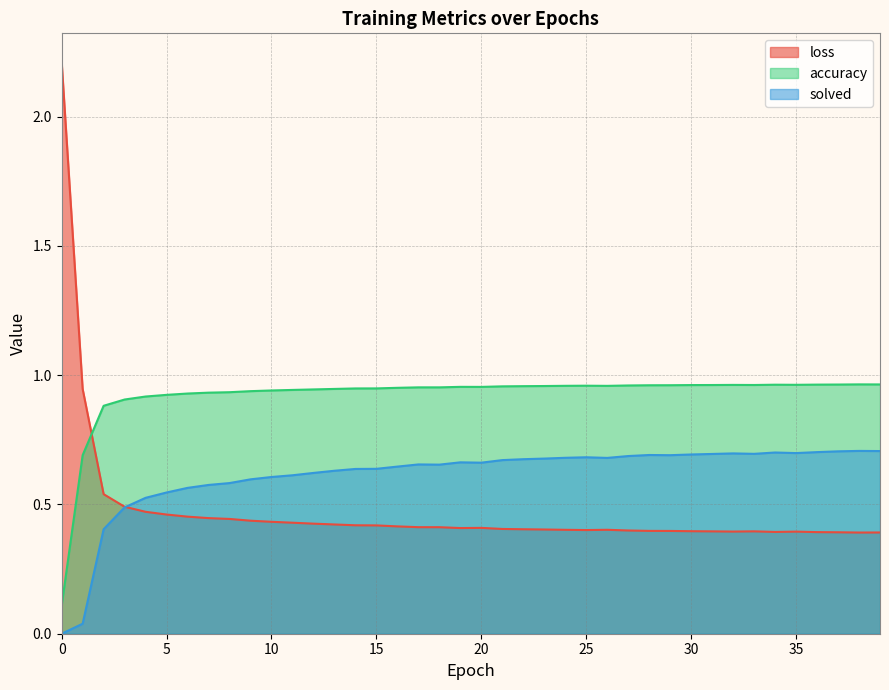

Is it true that accuracy equals 0.9 at 7?

True